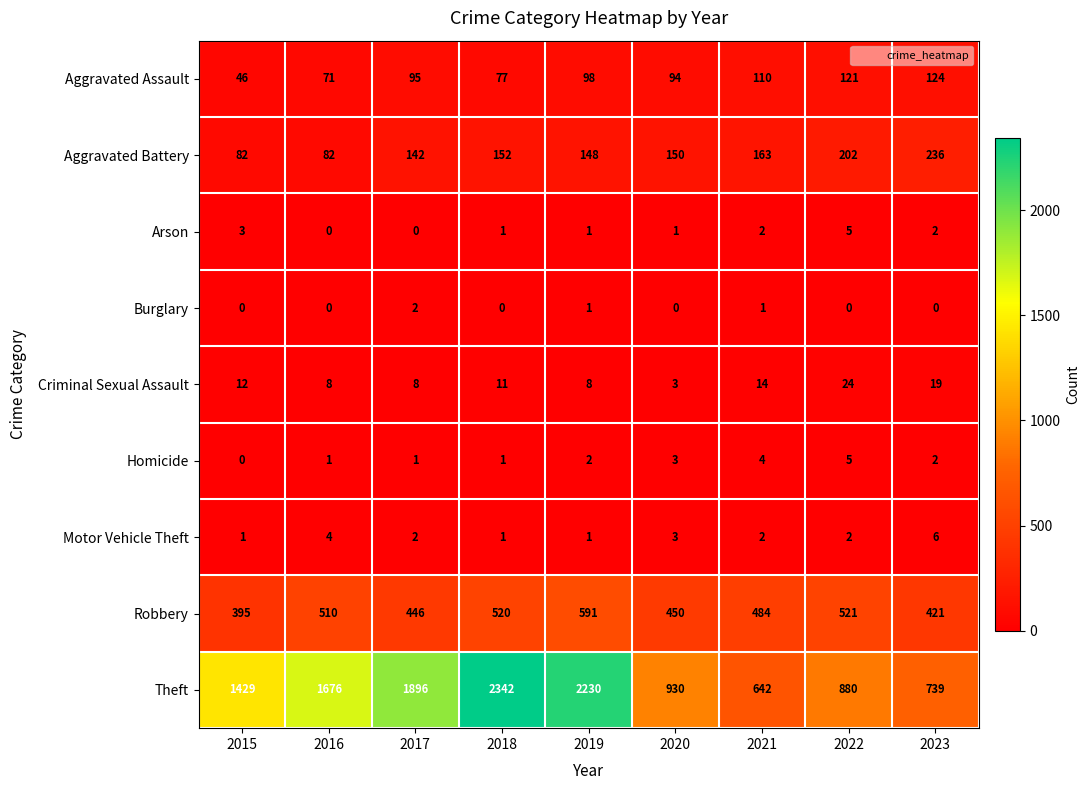

Is it true that Criminal Sexual Assault equals 3 at 2020?

True